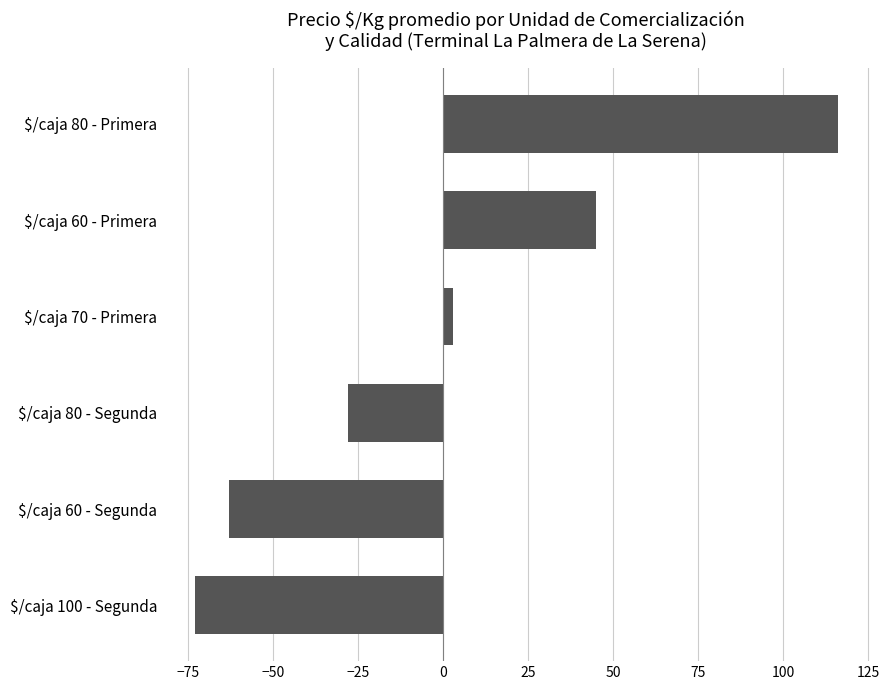

How many values are below zero?

3